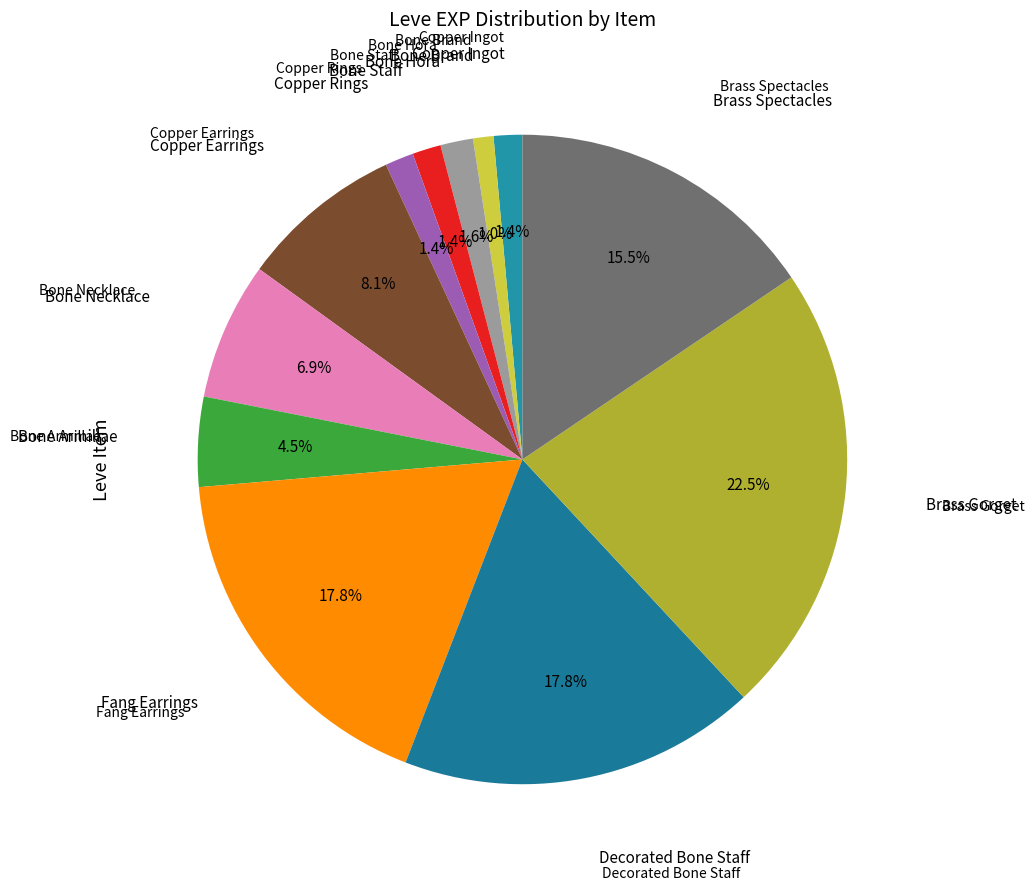

How many segments does this pie chart have?

12